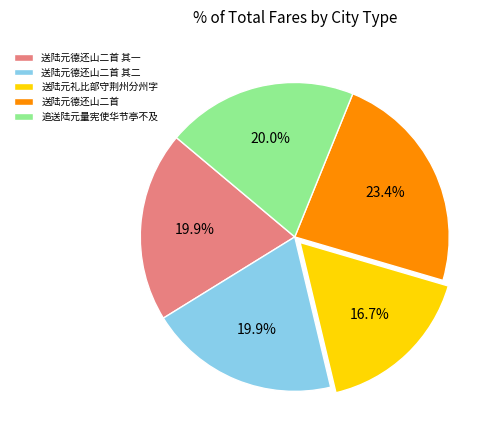

How much of the chart is everything except 送陆元礼比部守荆州分州字?

83.3%